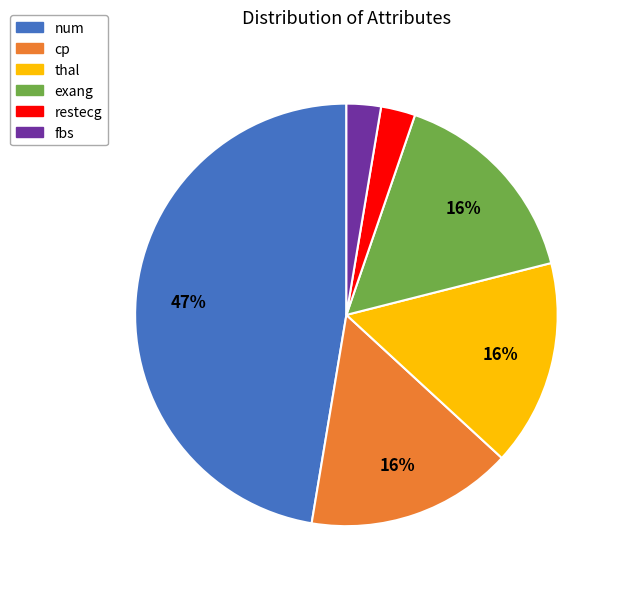

To the nearest percent, what is the average slice percentage?

17%